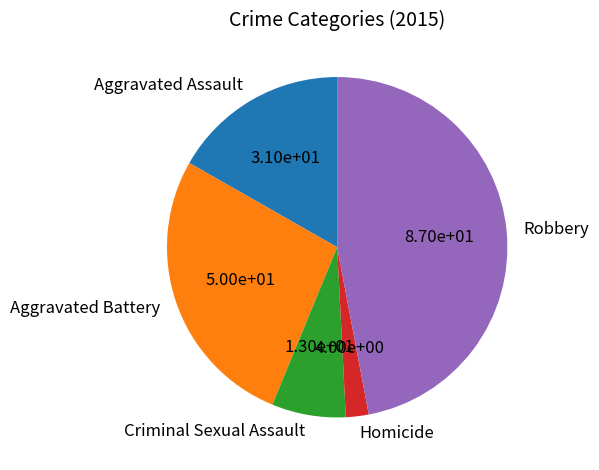

Is it true that Aggravated Battery is 12% of the pie?

False